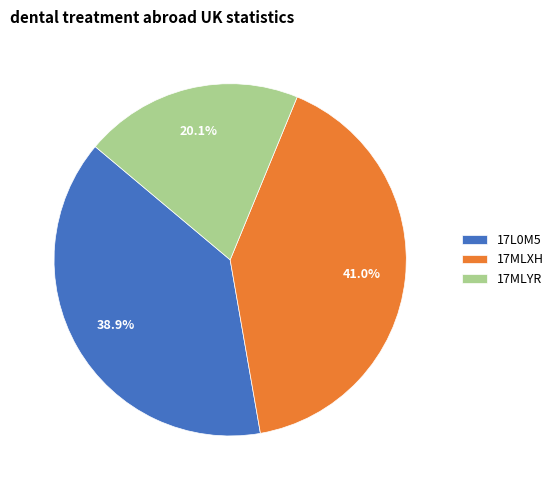

What portion of the pie excludes 17MLYR?

79.9%